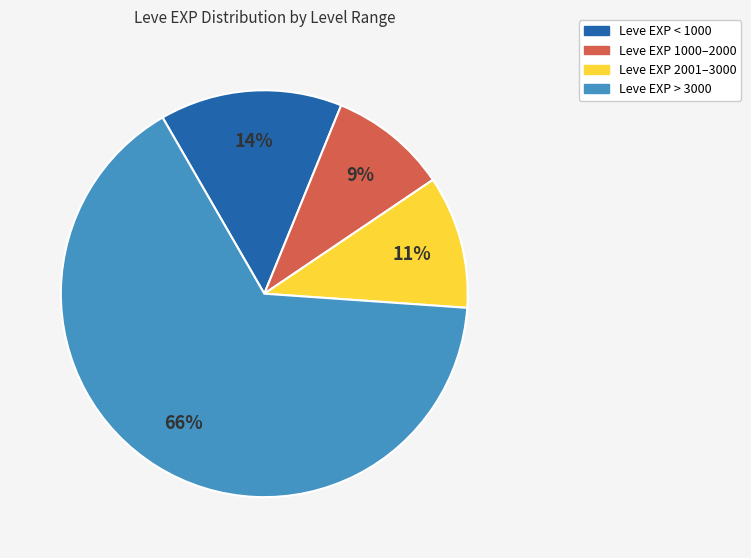

How many slices are in this pie chart?

4